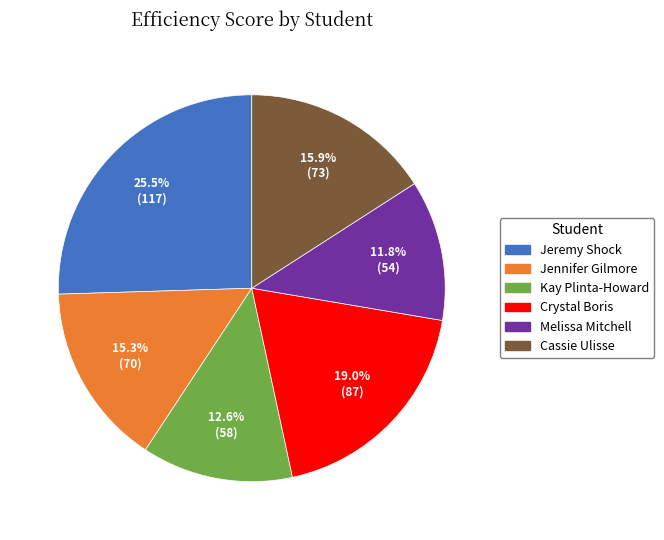

Rank the categories by value from highest to lowest.

Jeremy Shock, Crystal Boris, Cassie Ulisse, Jennifer Gilmore, Kay Plinta-Howard, Melissa Mitchell